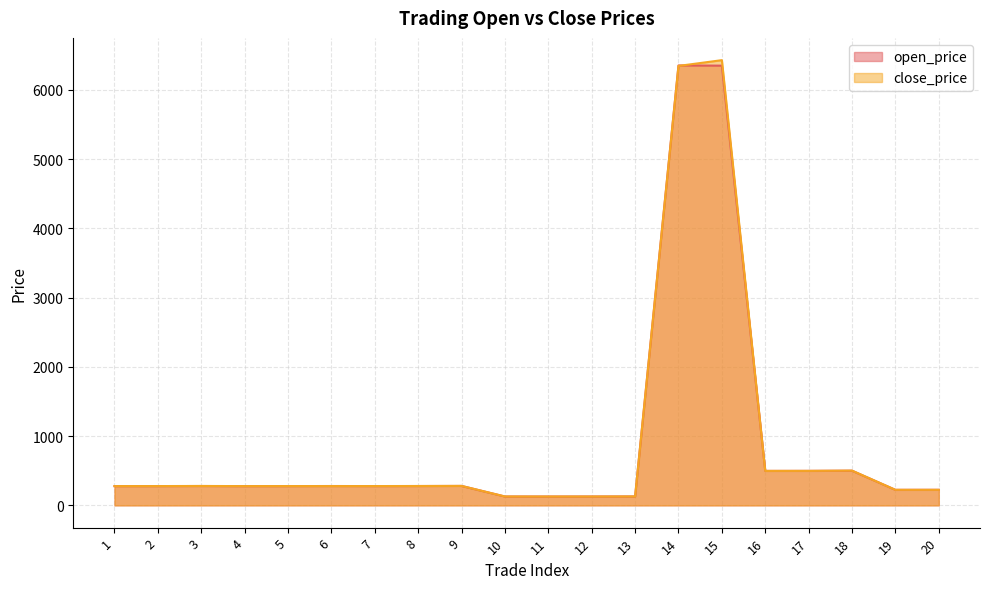

What is the difference between the highest and lowest values at 11?

0.3